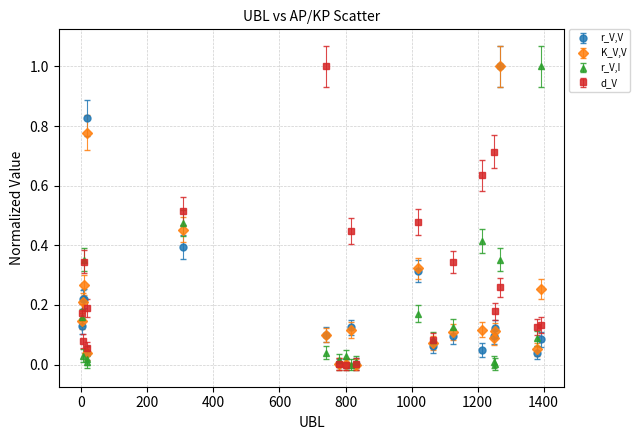

True or false: r_V,V has more than 2 interior local peaks.

True